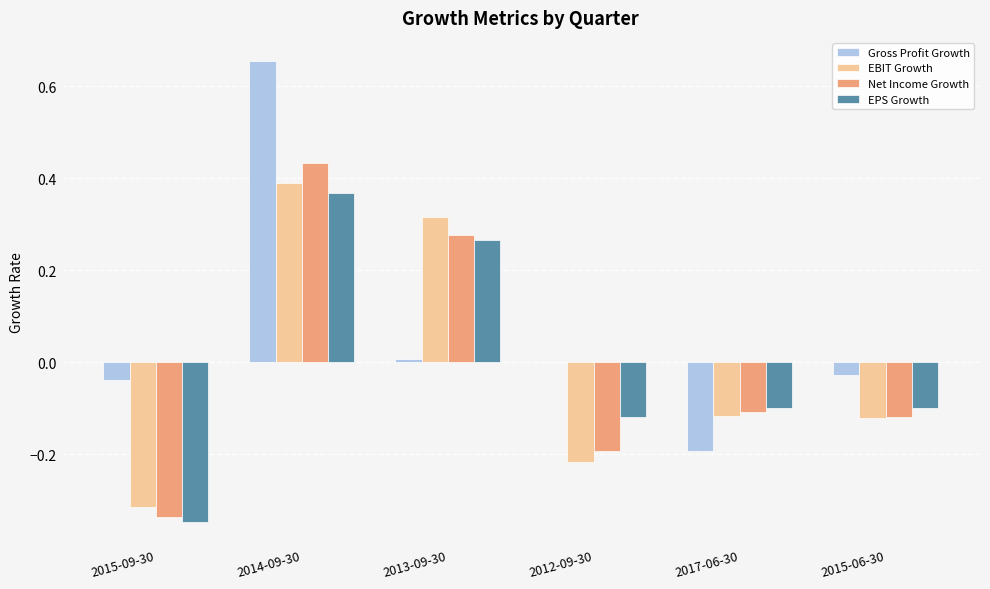

At which category is the sum across all series the highest?

2014-09-30